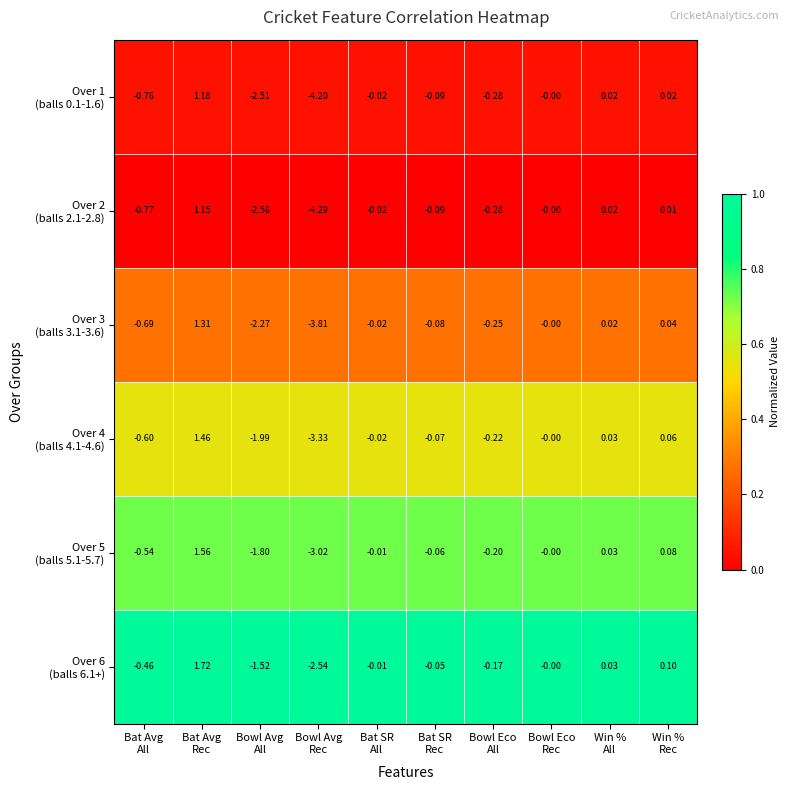

How many series are shown in this chart?

6